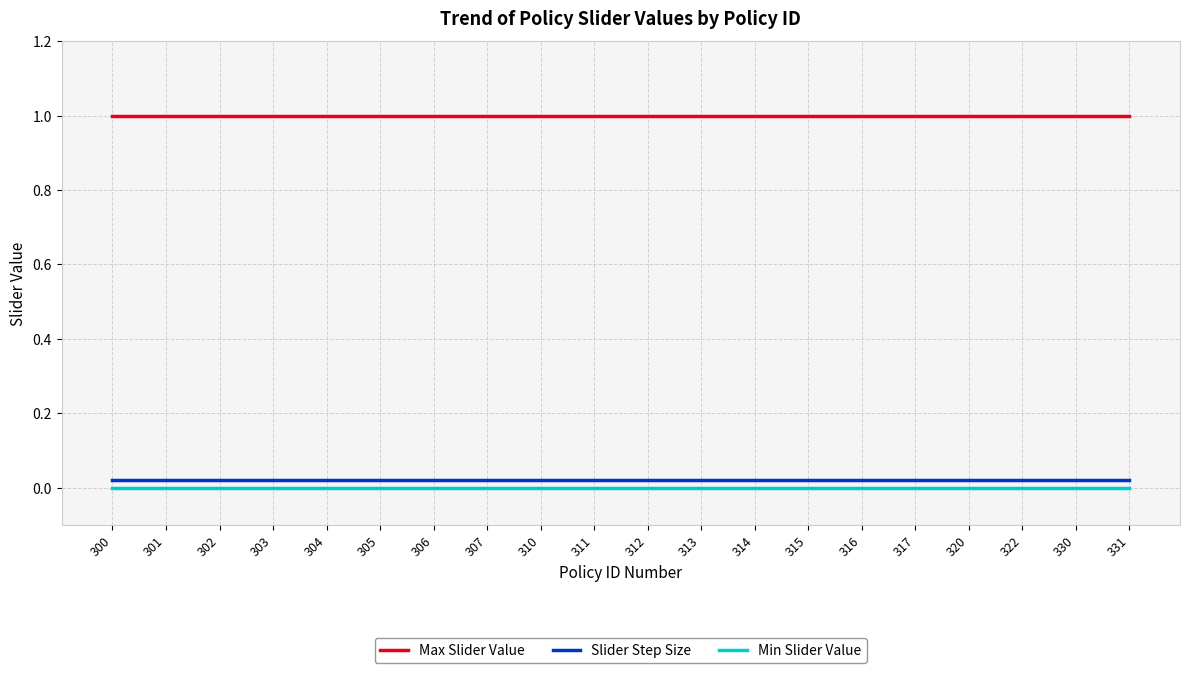

True or false: Min Slider Value and Slider Step Size intersect in this chart.

False